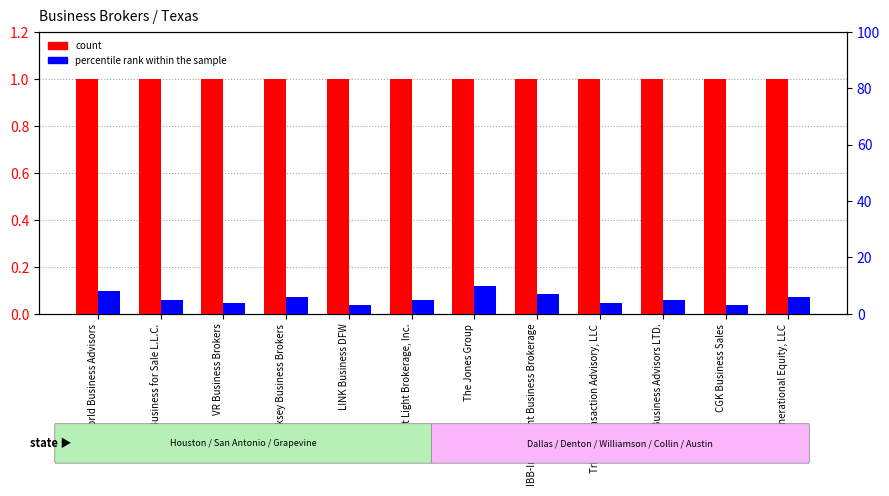

List the series in order of their overall mean, highest first.

percentile rank within the sample, count